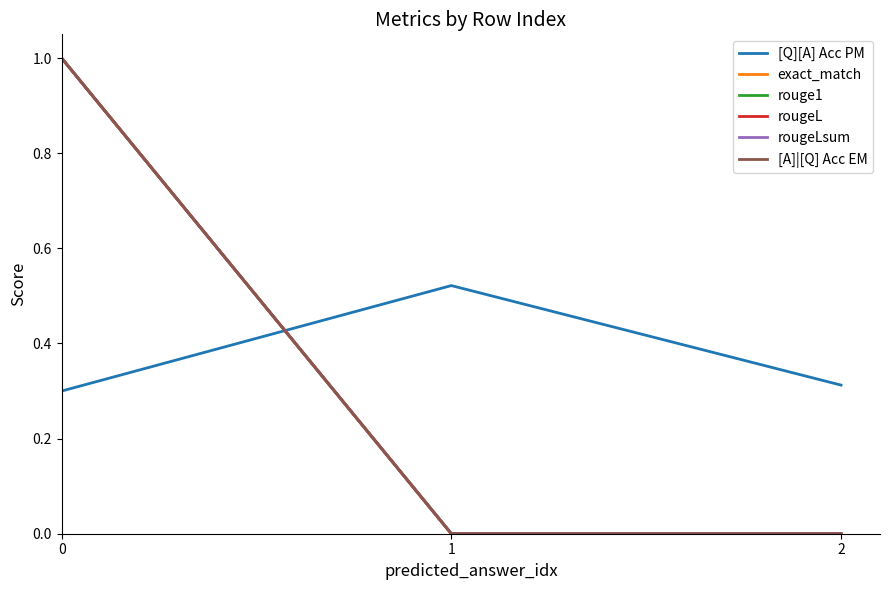

Is this an area chart (filled region under the line)?

No